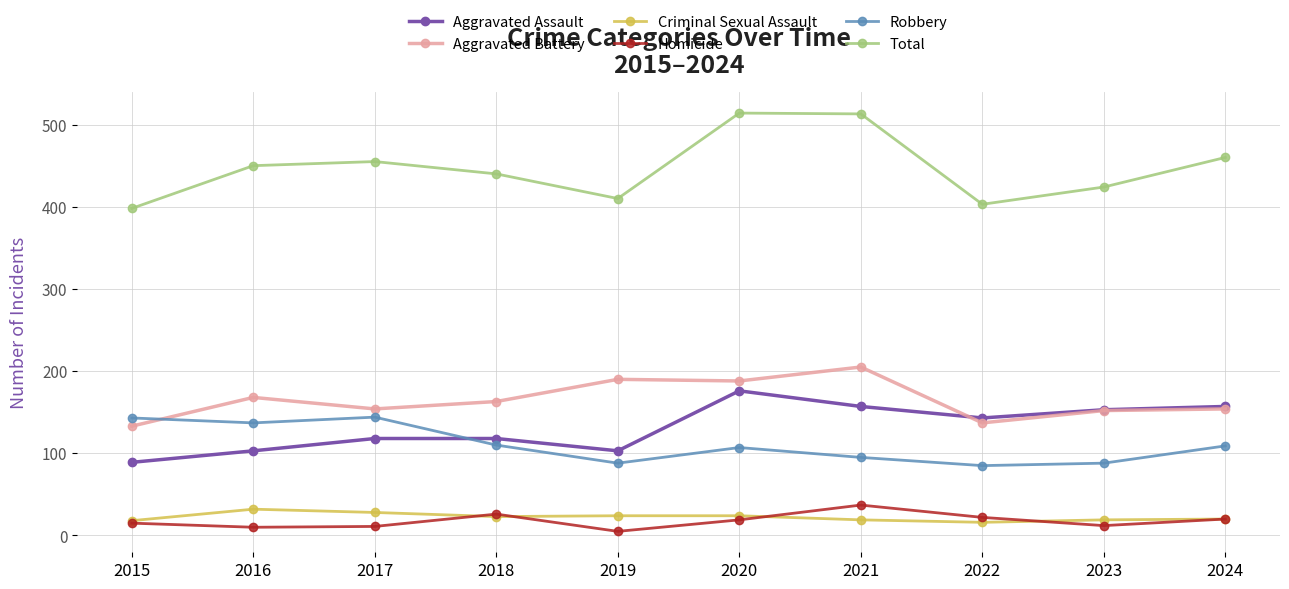

At 2022, list the series in order from smallest to largest.

Criminal Sexual Assault, Homicide, Robbery, Aggravated Battery, Aggravated Assault, Total